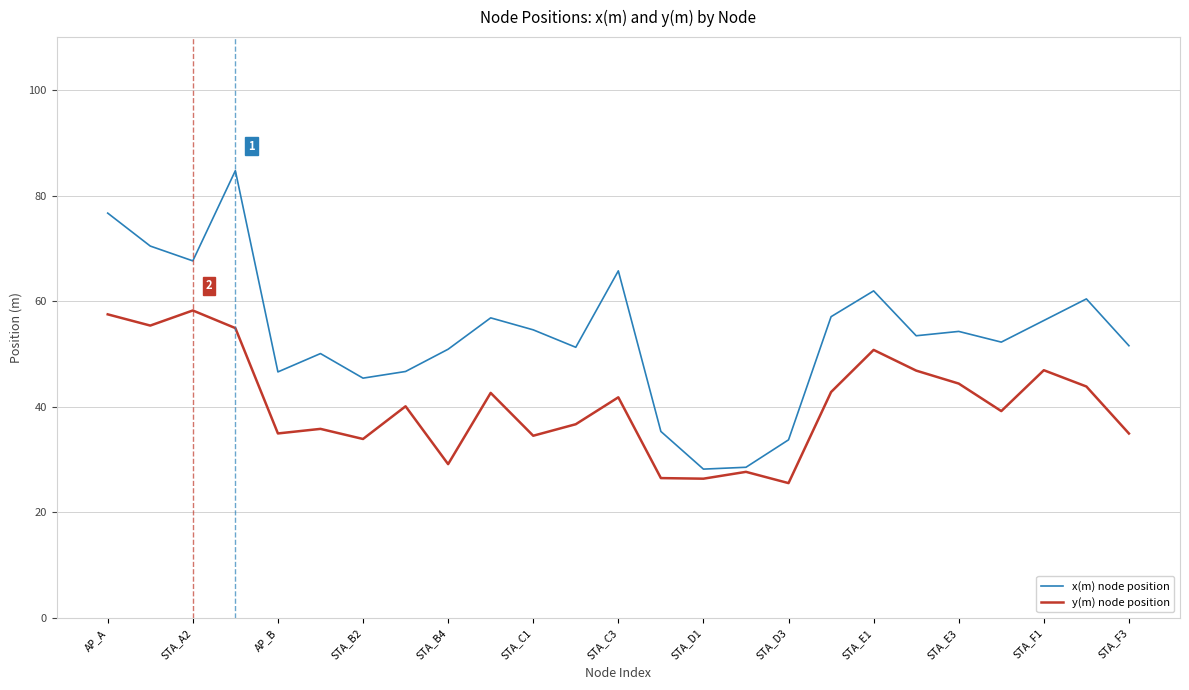

List the series in order of their peak value, highest first.

x(m) node position, y(m) node position